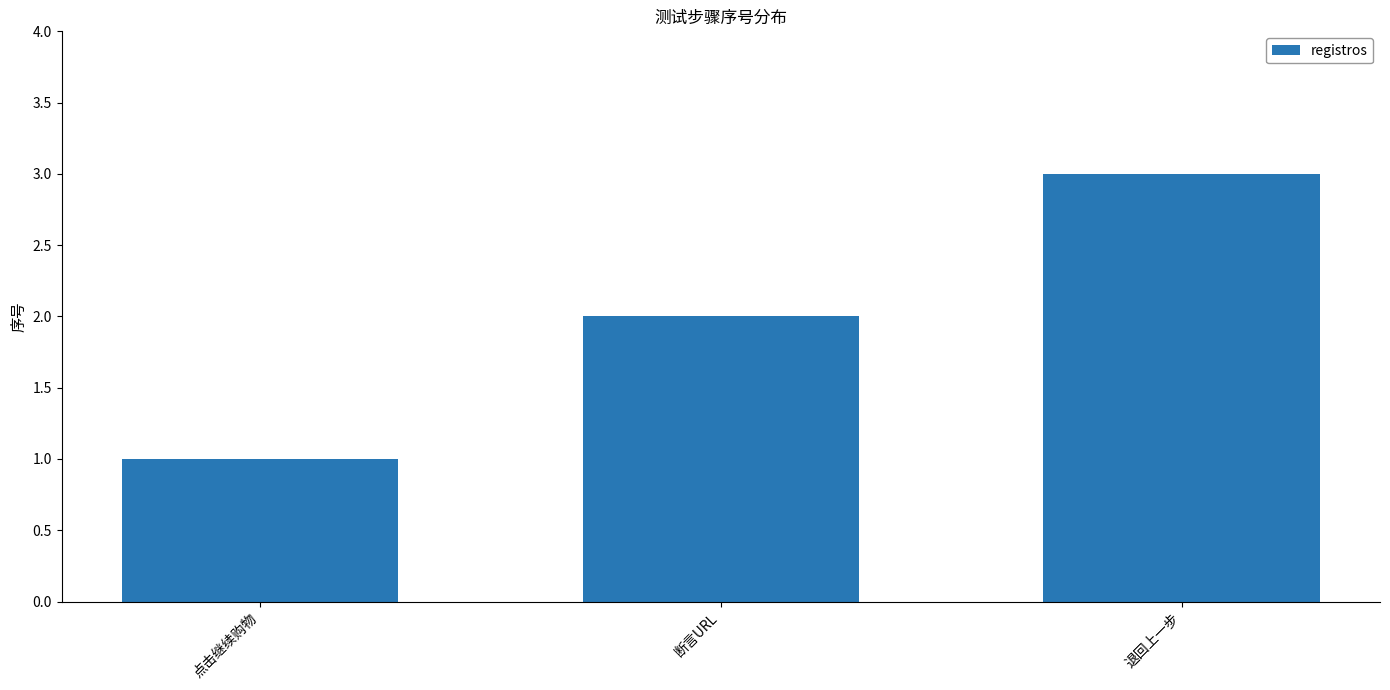

Reading left to right, transcribe all the data shown in this chart.

点击继续购物=1	断言URL=2	退回上一步=3